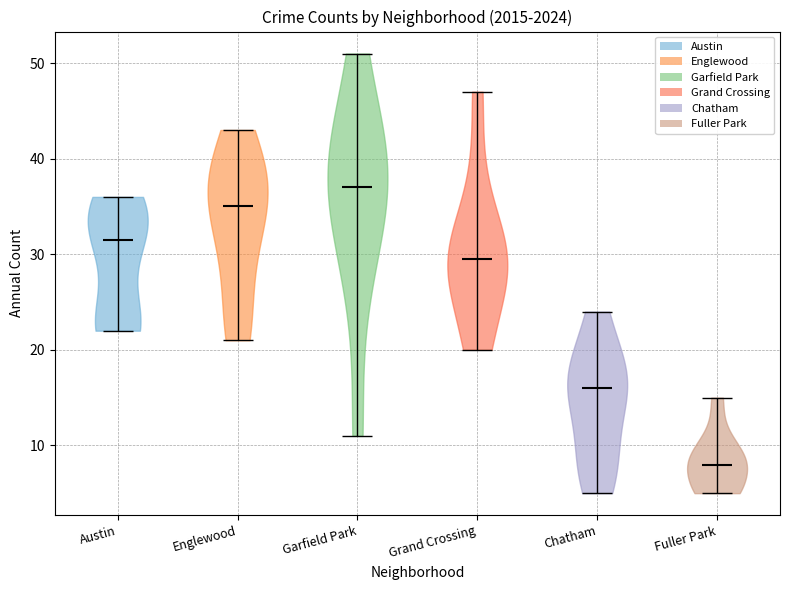

What is the highest point the violin for Fuller Park reaches on the y-axis? The values are not printed on the chart, so give them approximately, as read against the axis.

15